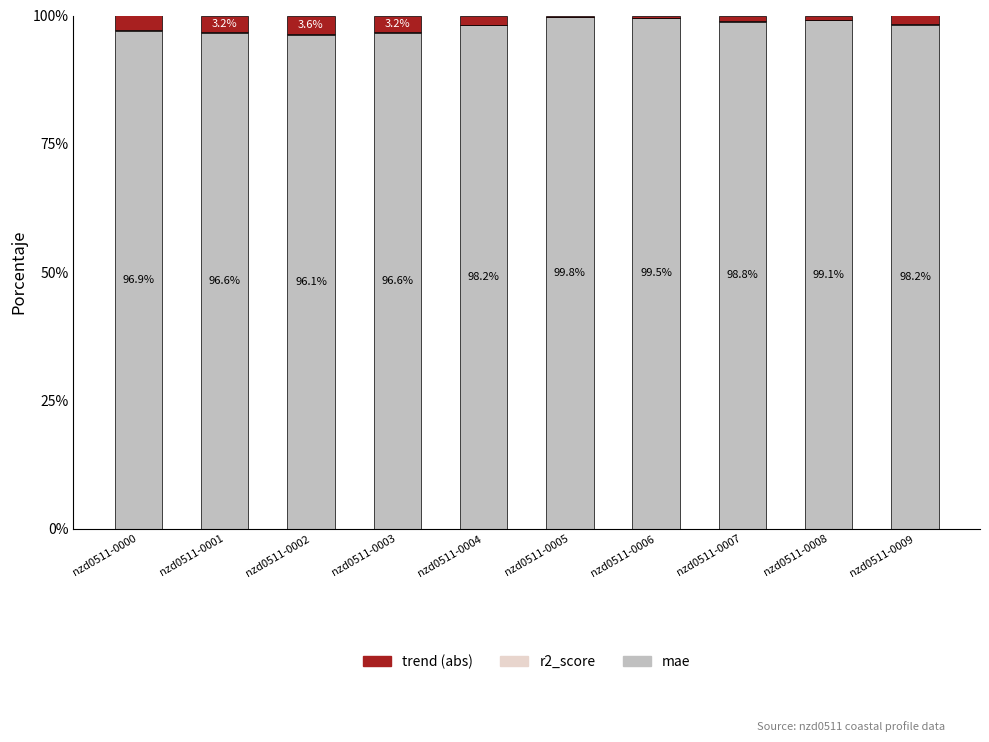

How many categories are shown in the chart?

10